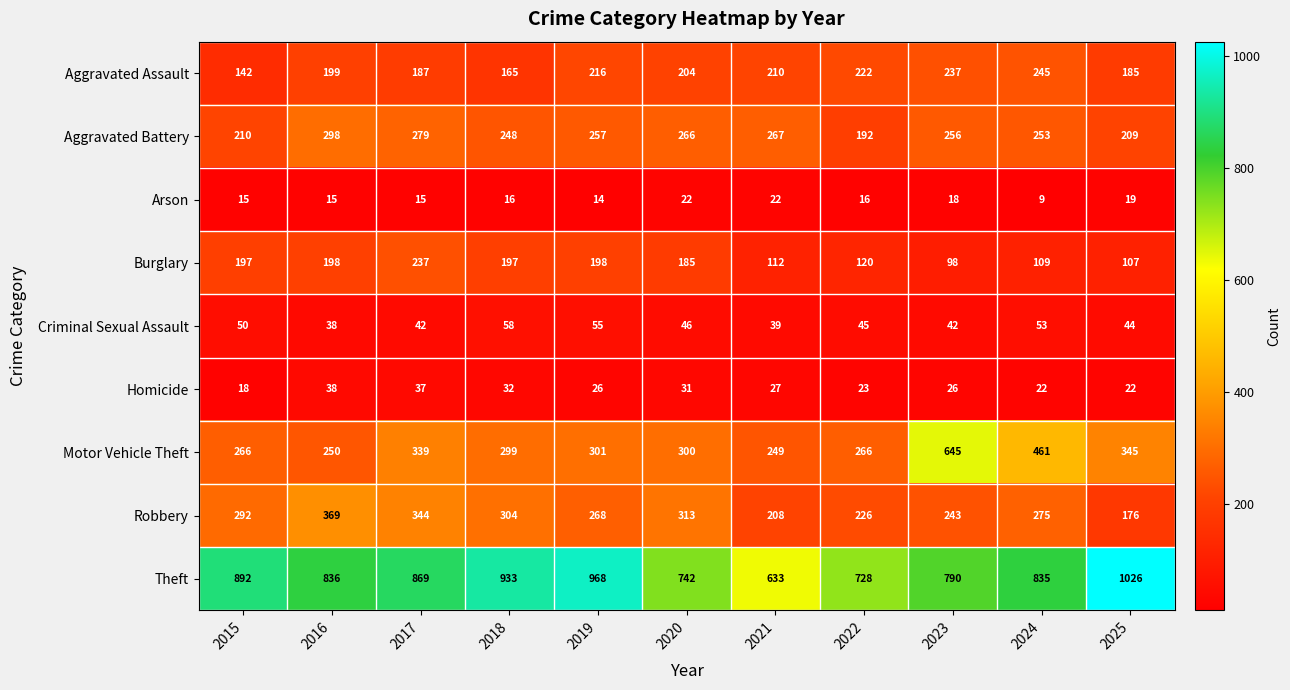

Which category has the lowest value in the Criminal Sexual Assault series?

2016